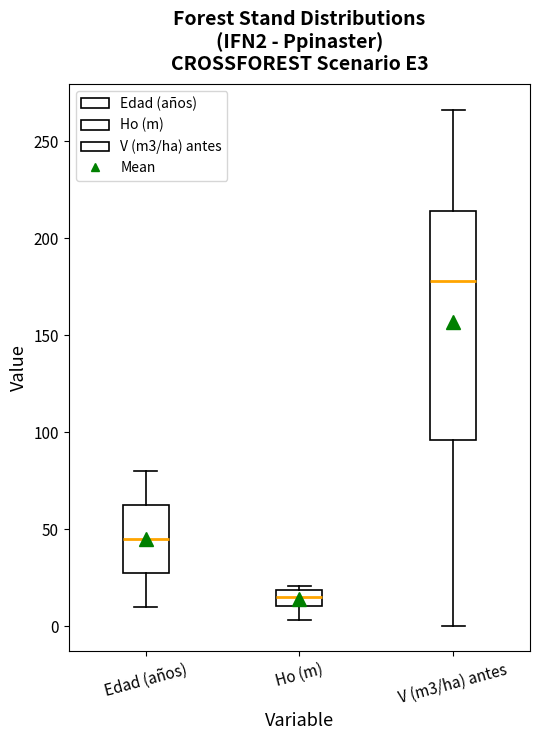

Which box's median line is the lowest?

Ho (m)